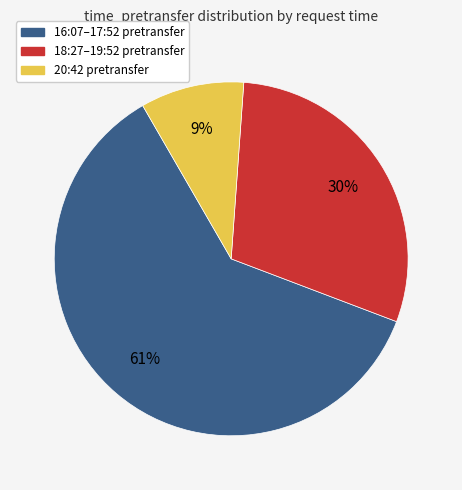

How many slices are in this pie chart?

3